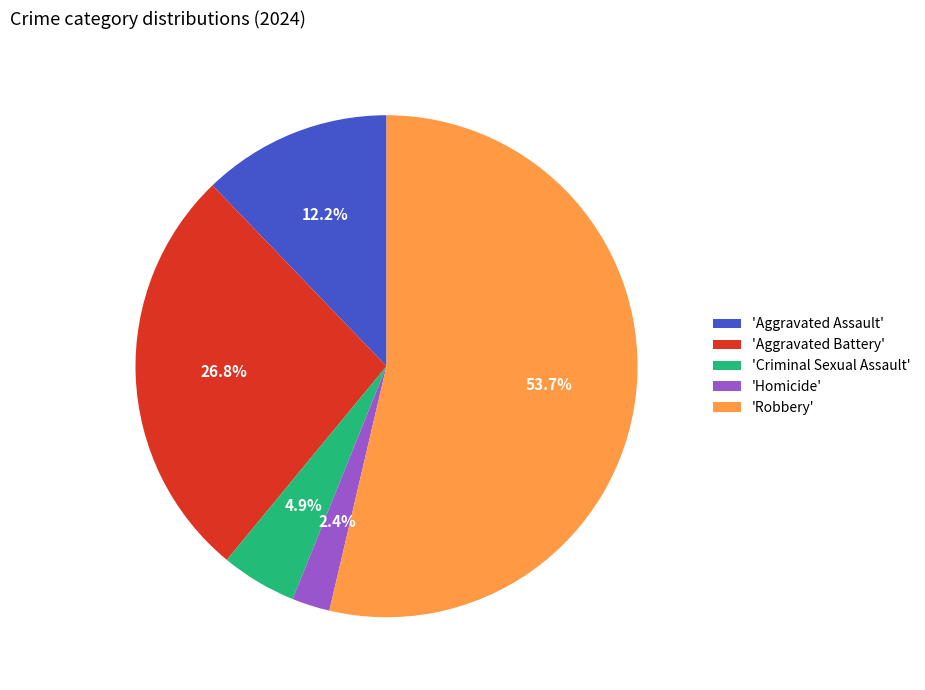

Combined, do 'Criminal Sexual Assault' and 'Homicide' account for over 50%?

No